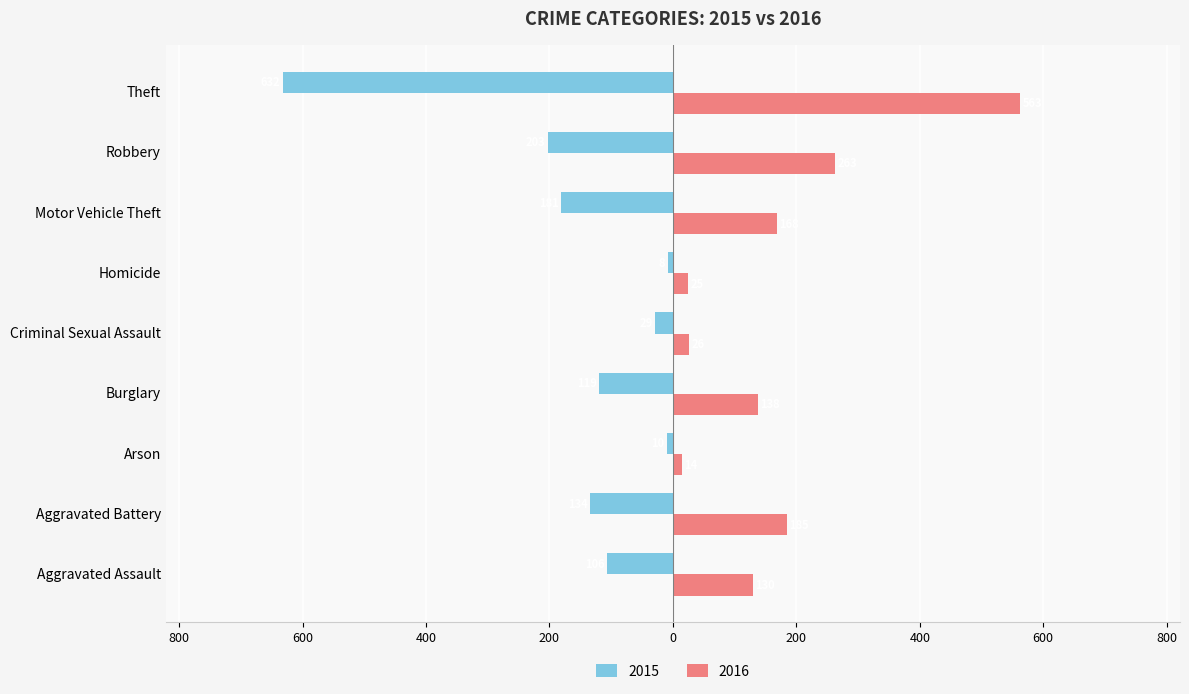

Read the 2016 value at Arson.

14